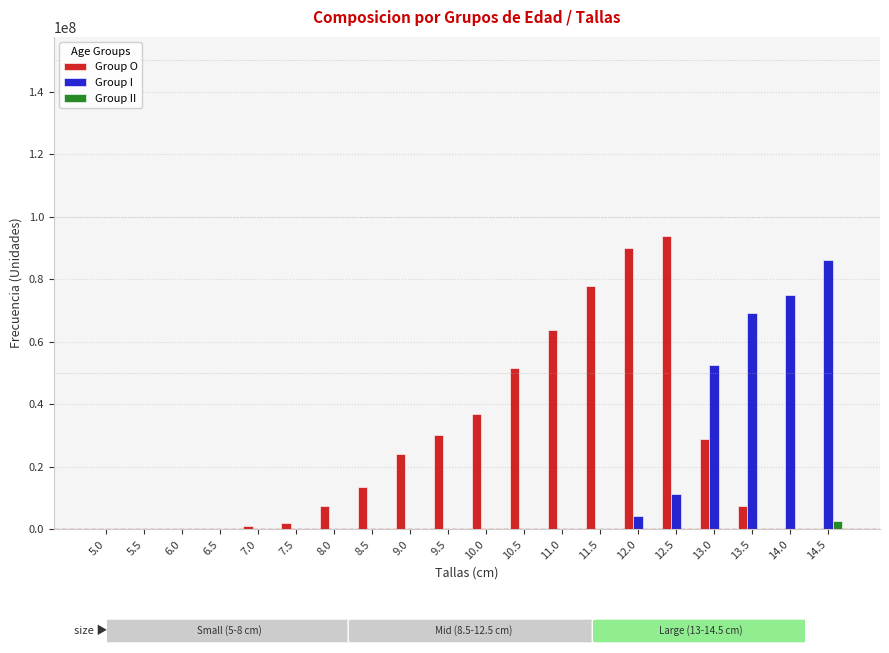

Is it true that Group O equals 86.8 at 5.5?

True